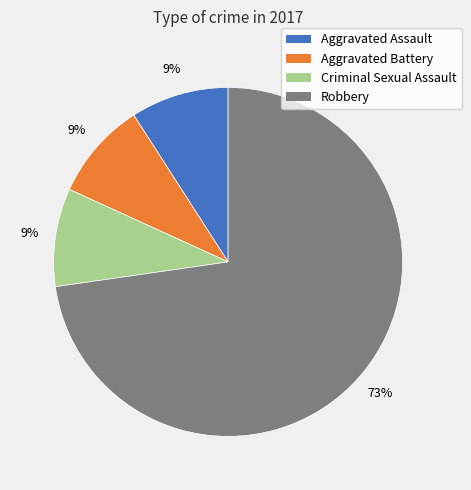

How many slices are in this pie chart?

4